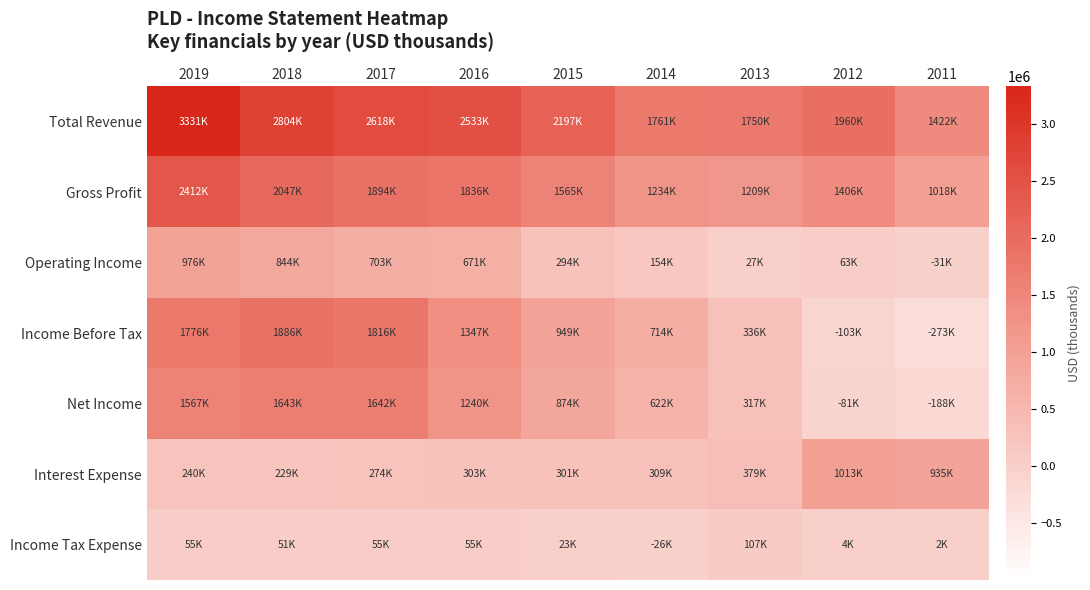

Reading left to right, list all the values displayed in this chart.

Total Revenue: 2019=3330600	2018=2804400	2017=2618100	2016=2533100	2015=2197100	2014=1760800	2013=1750500	2012=1960500	2011=1421800
Gross Profit: 2019=2411700	2018=2046800	2017=1893500	2016=1835800	2015=1565400	2014=1233500	2013=1209300	2012=1405500	2011=1018100
Operating Income: 2019=975800	2018=844400	2017=702700	2016=670900	2015=293900	2014=154500	2013=27400	2012=62700	2011=-31400
Income Before Tax: 2019=1776400	2018=1886300	2017=1815600	2016=1347100	2015=948600	2014=713600	2013=336300	2012=-102800	2011=-273200
Net Income: 2019=1567000	2018=1643400	2017=1641900	2016=1240300	2015=874300	2014=622200	2013=316700	2012=-81100	2011=-188500
Interest Expense: 2019=240000	2018=229100	2017=274500	2016=303100	2015=301400	2014=308900	2013=379300	2012=1012700	2011=934600
Income Tax Expense: 2019=55000	2018=51300	2017=54600	2016=54600	2015=23100	2014=-25700	2013=106700	2012=3600	2011=1800